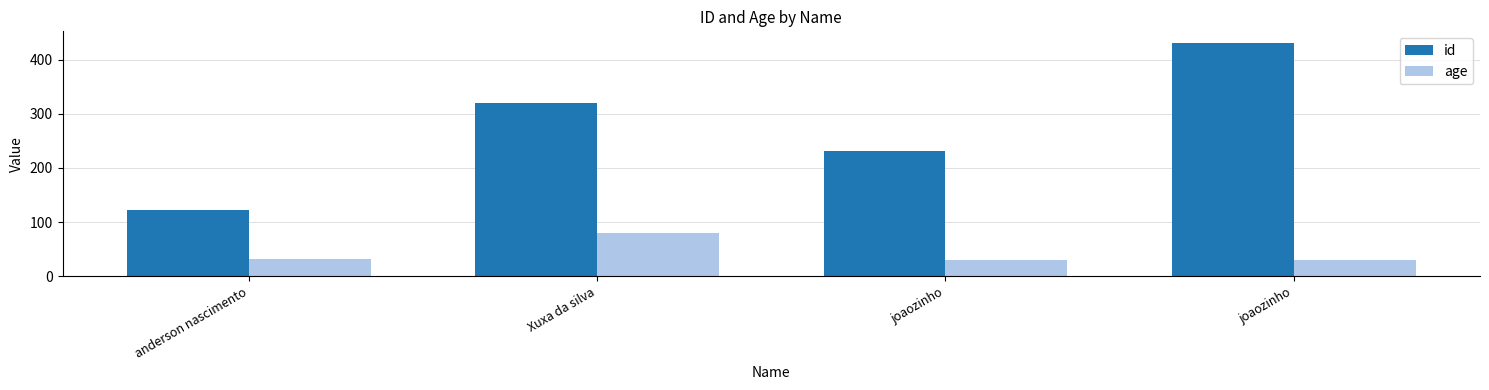

Which series has the widest spread of values?

id